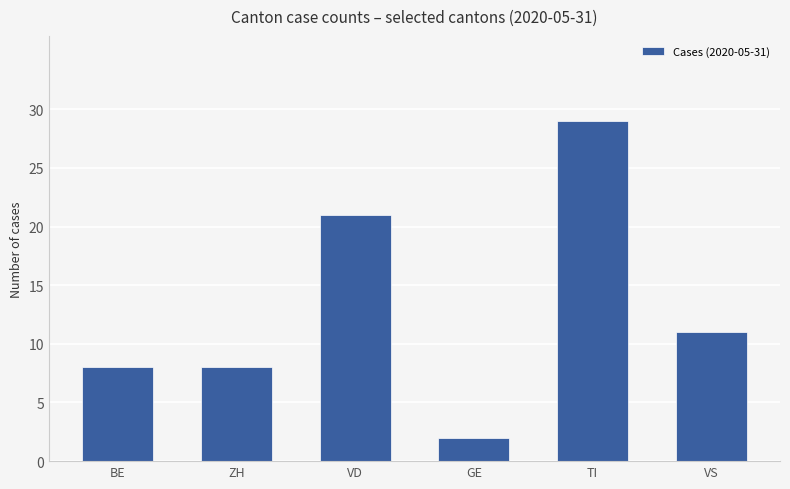

Count the number of data series in this chart.

1